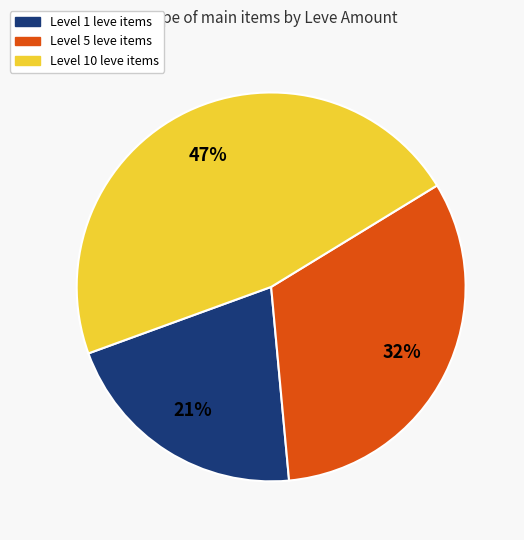

To the nearest percent, what is the difference between the largest and smallest slice percentages?

26%